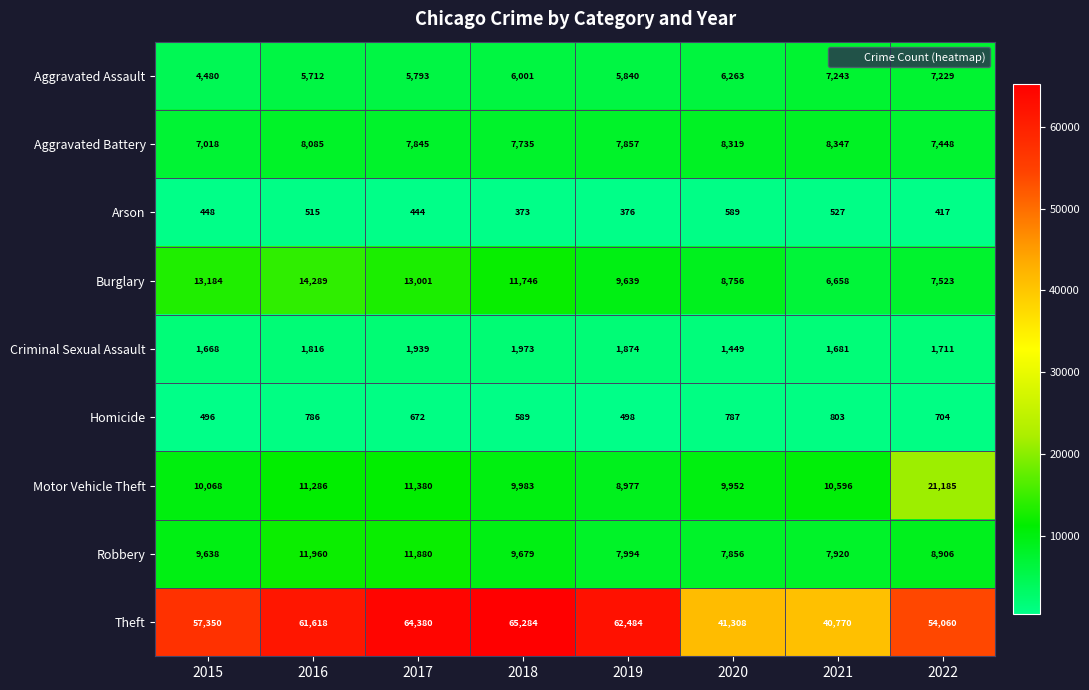

Which label corresponds to the largest value in the chart?

2018